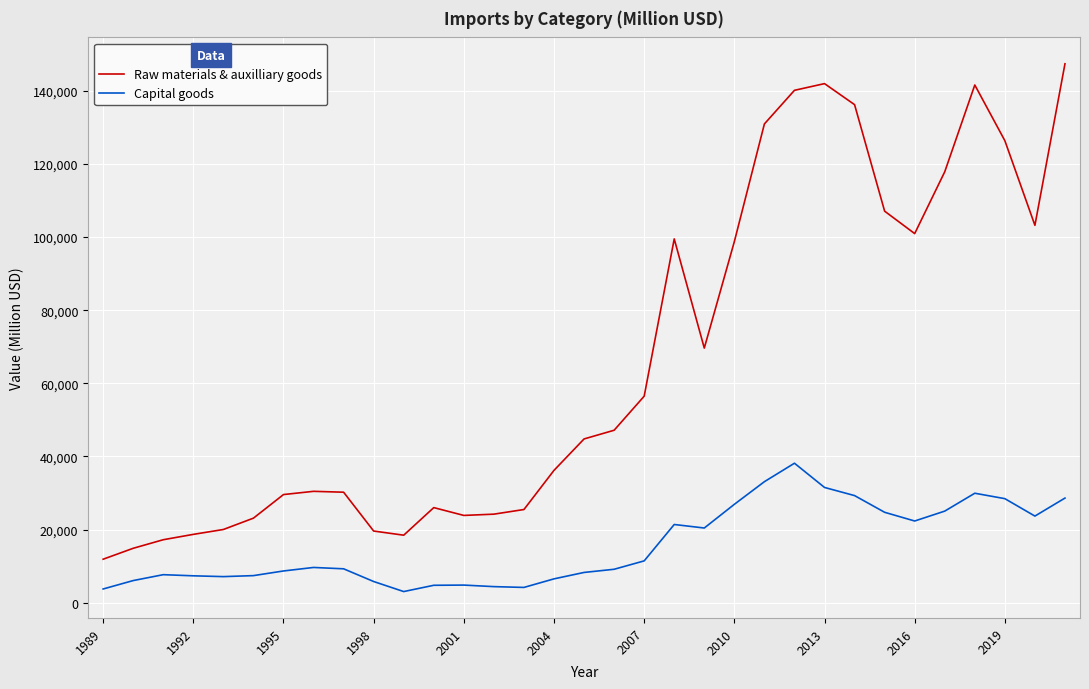

Which series has the largest total across all categories?

Raw materials & auxilliary goods